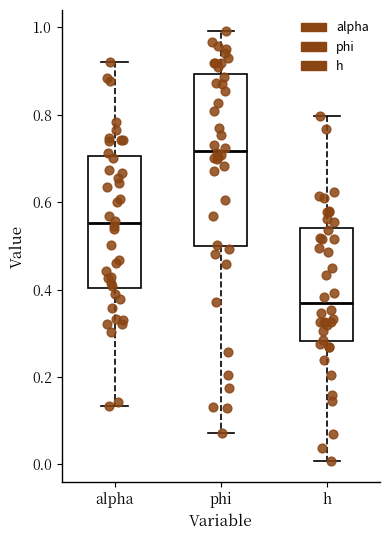

Where does the upper whisker of the box for alpha end on the y-axis? The values are not printed on the chart, so give them approximately, as read against the axis.

0.92